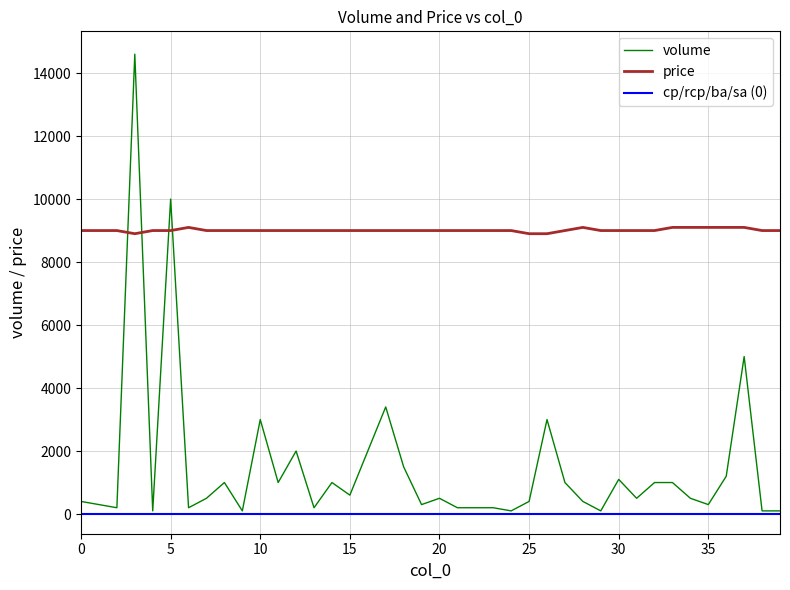

How many data points does each series have?

40